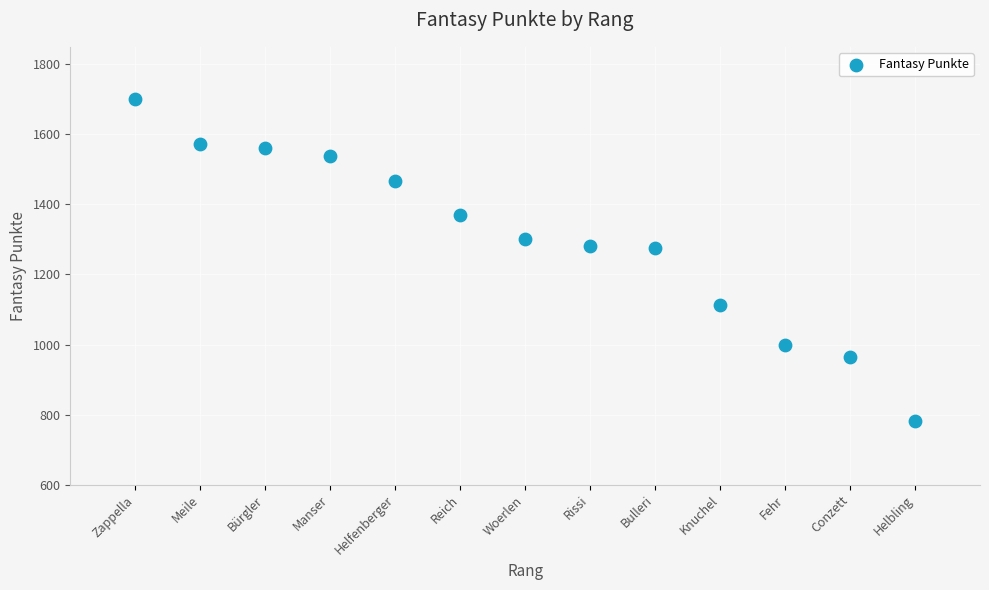

What is the range of X values (max minus min)?

12